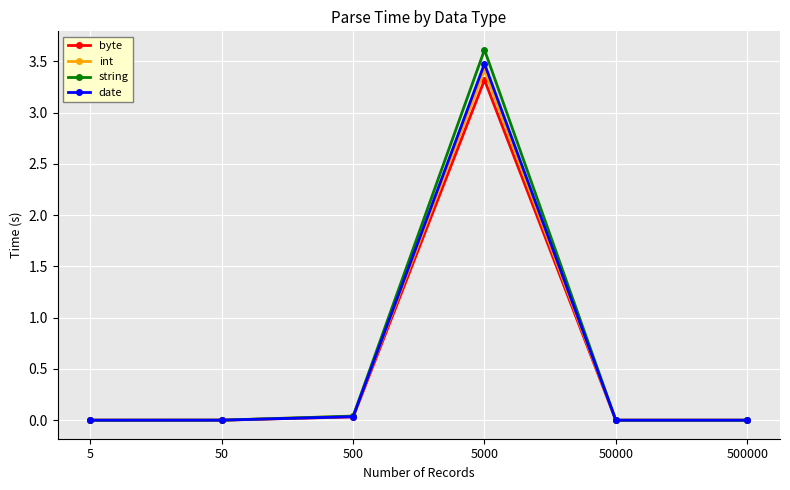

At which category is the sum across all series the highest?

5000